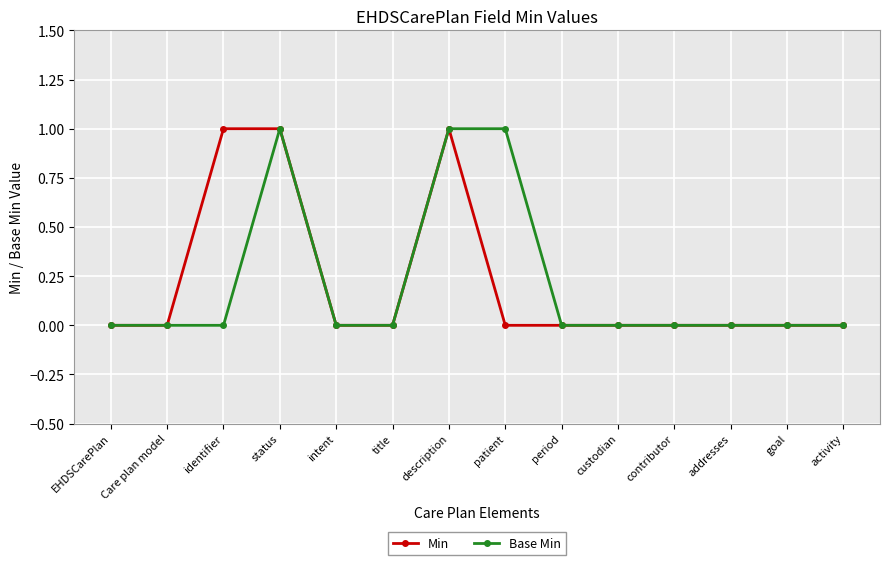

Does the chart display data point markers on the line(s)?

Yes